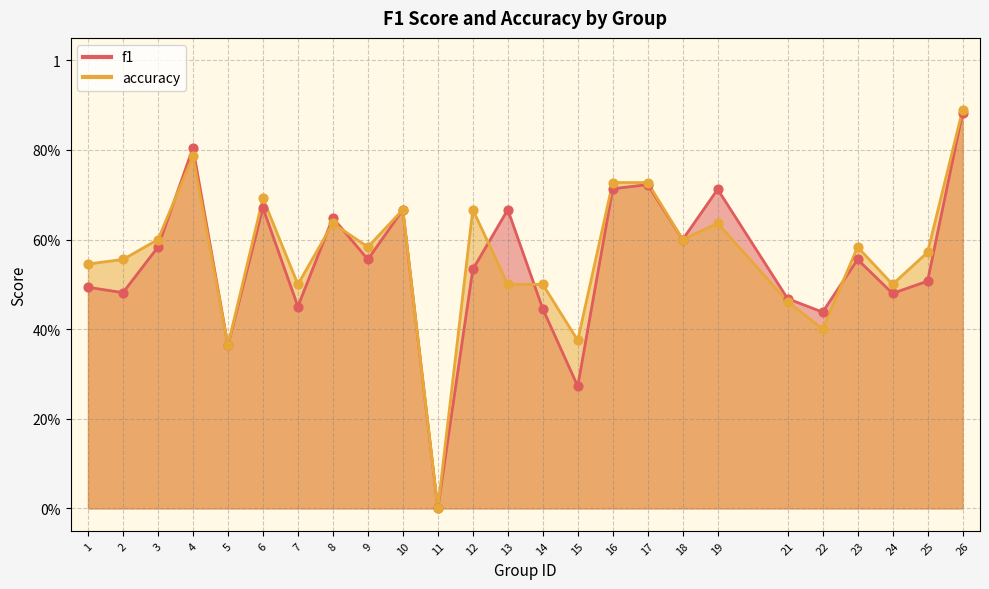

Is the value of f1 at 24 greater than the value of accuracy at 13?

No